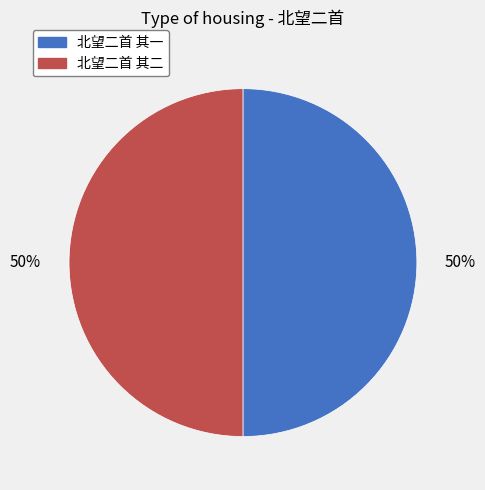

What percentage is the 北望二首 其二 slice, to the nearest percent?

50%